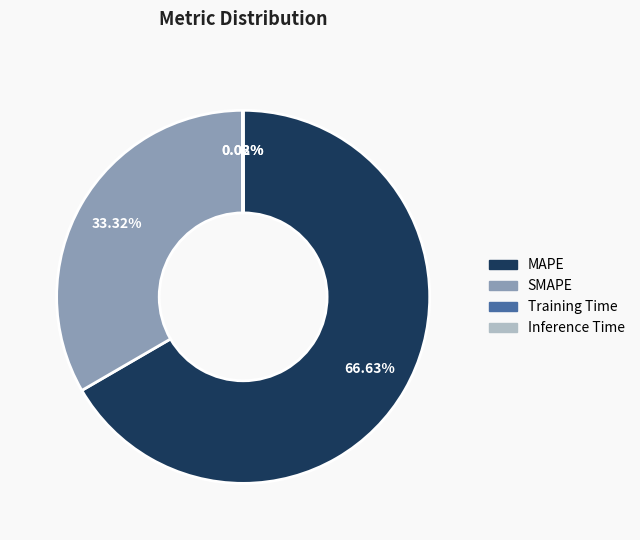

Combined, do MAPE and SMAPE account for over 50%?

Yes